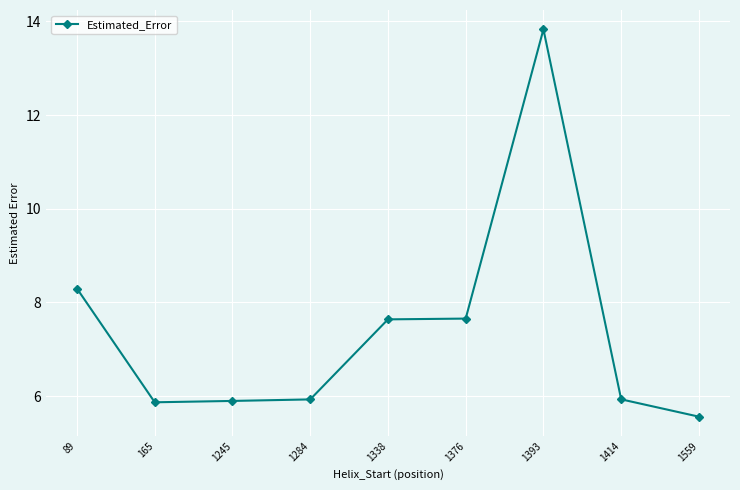

What is the change in value from 1338 to 1414?

-1.7